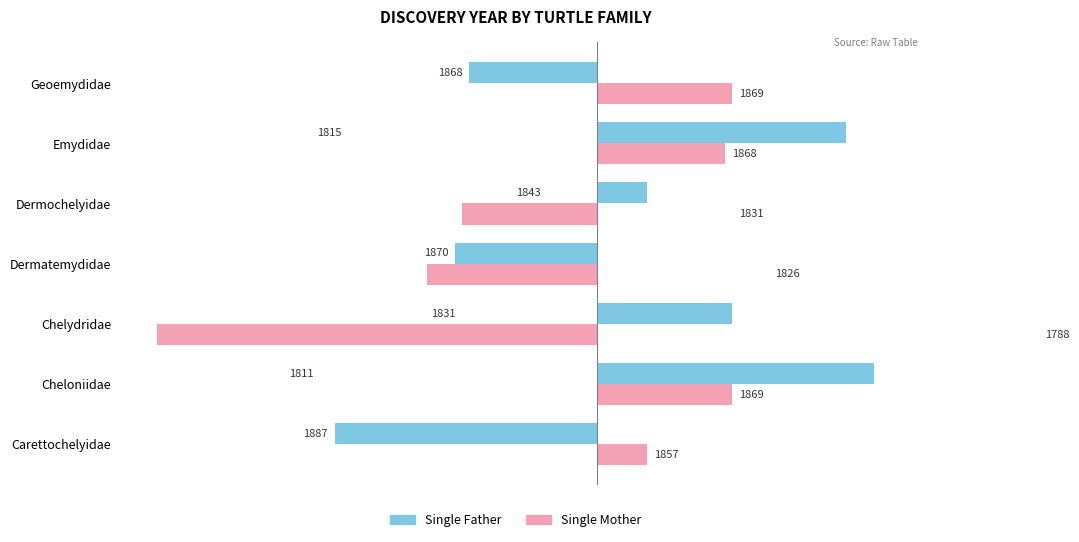

Reading right to left, what are all the values shown in this chart?

Single Father: -18	35	7	-20	19	39	-37
Single Mother: 19	18	-19	-24	-62	19	7